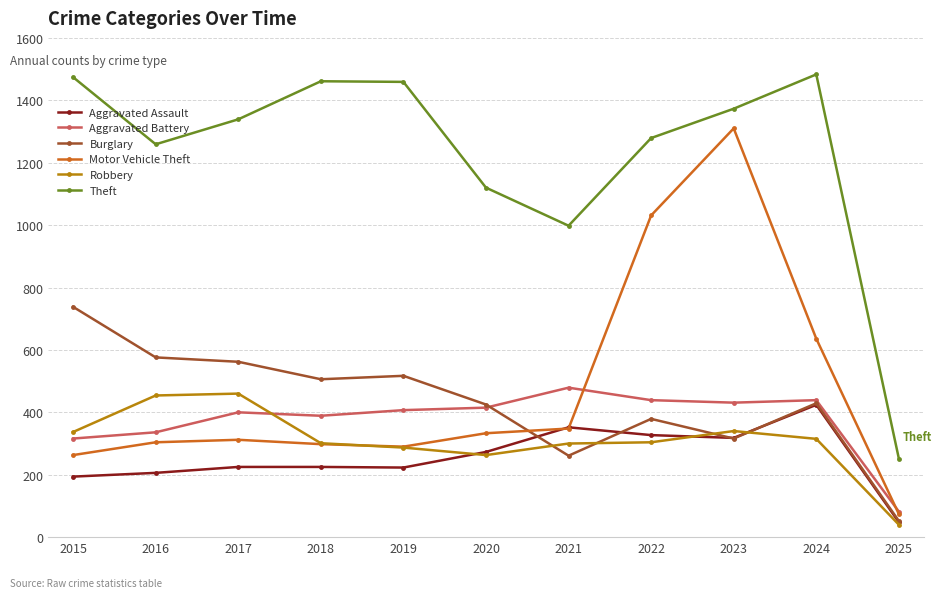

What is the maximum value for Aggravated Assault?

424